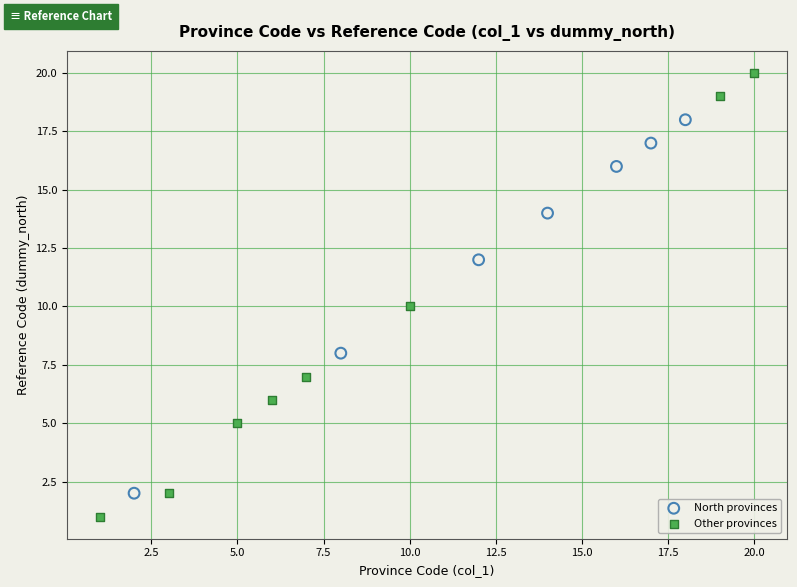

Which series contains the lowest Y value?

Other provinces